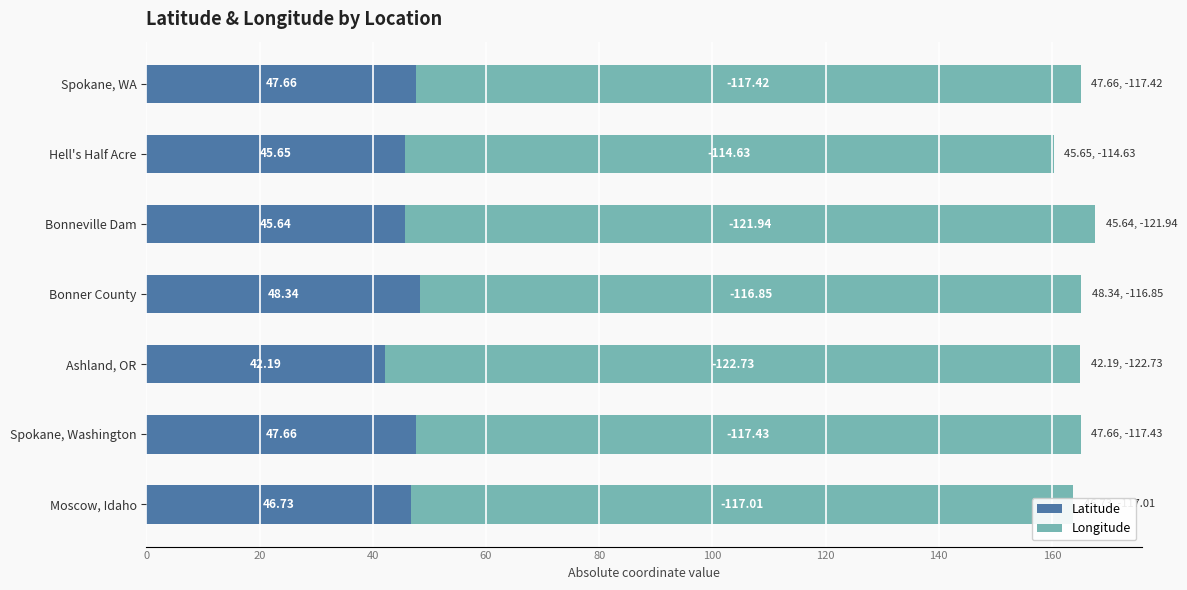

Which category has the highest value in the Latitude series?

Bonner County